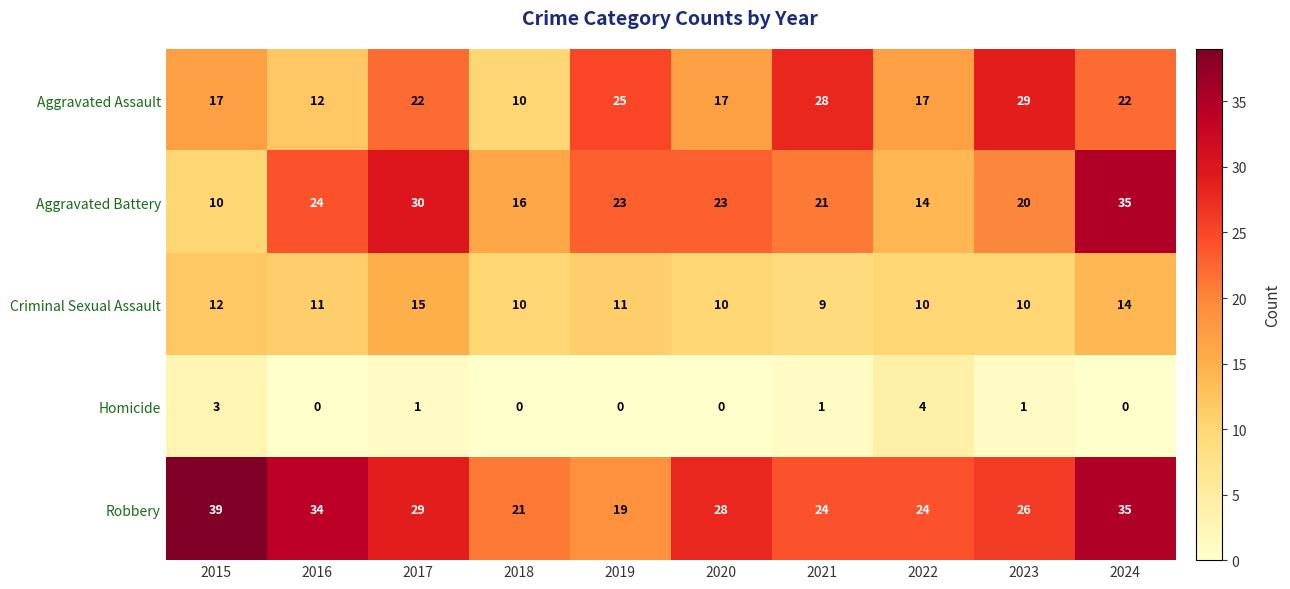

What is the difference between the second highest and second lowest values in the Robbery series?

14